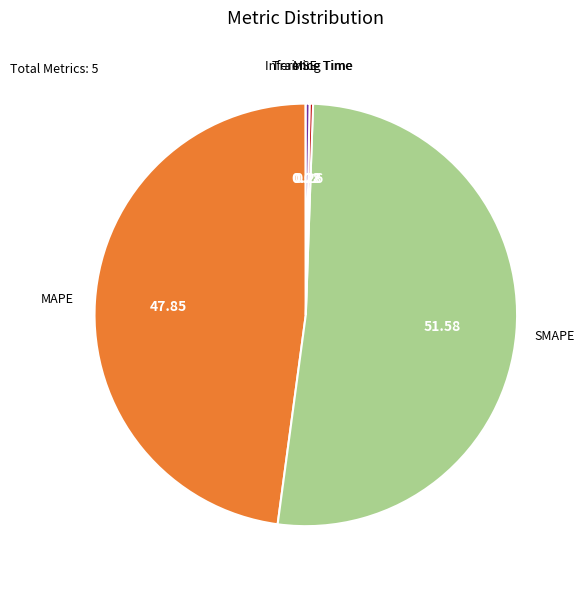

Does any single category account for the majority?

Yes